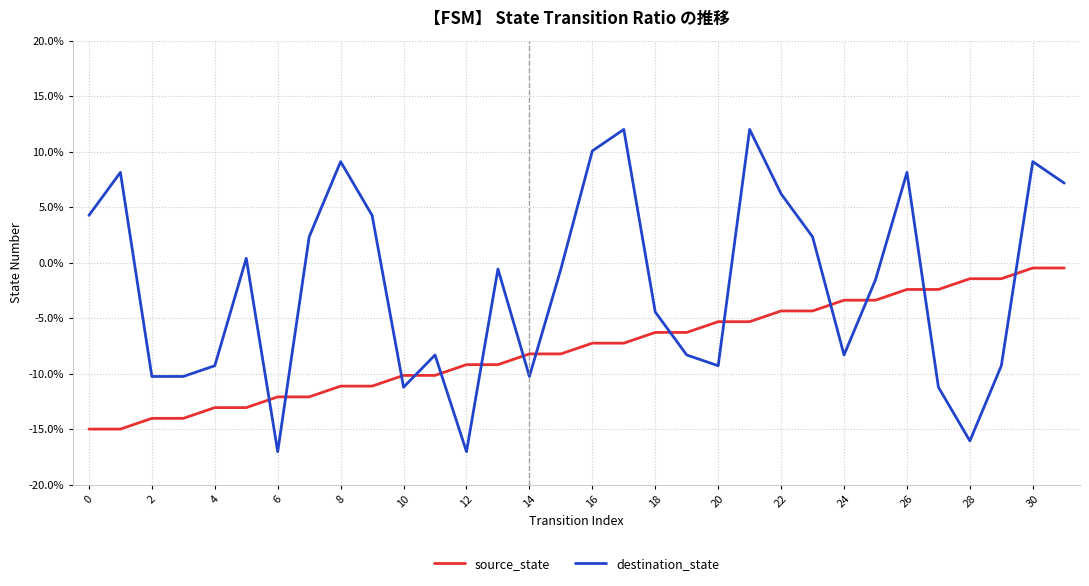

Which series has the largest range (max minus min)?

destination_state